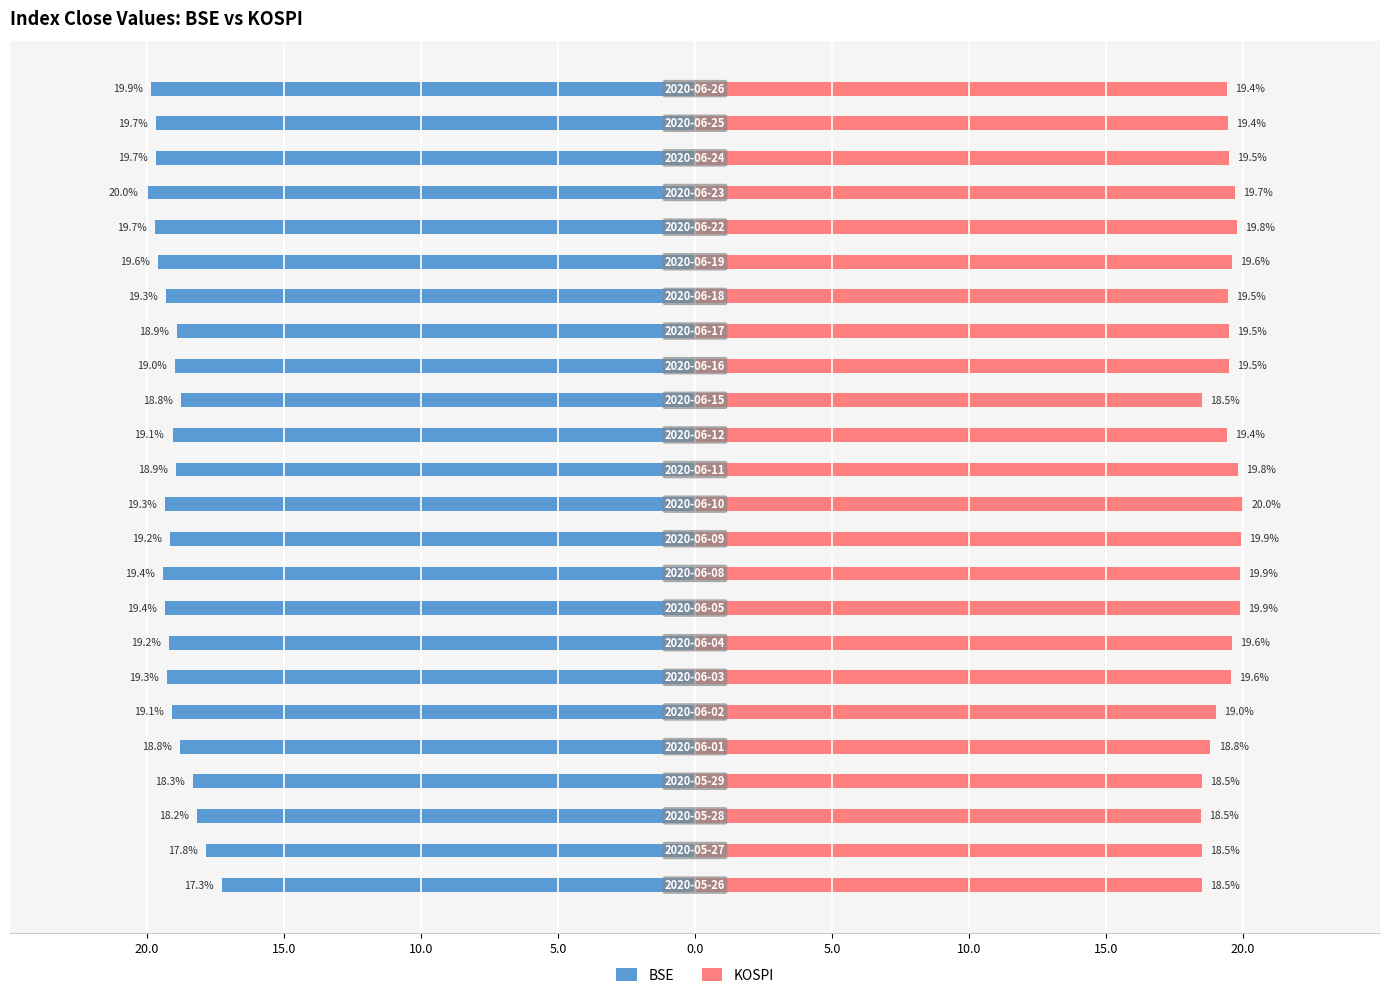

At 5.0, list the series in order from smallest to largest.

BSE, KOSPI